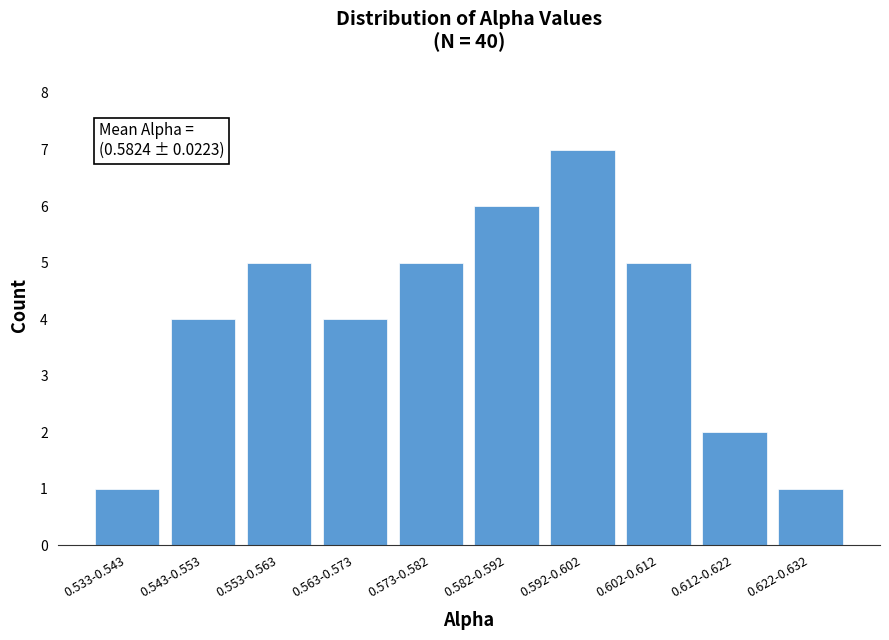

Reading left to right, extract all data points from this chart.

0.533-0.543=1	0.543-0.553=4	0.553-0.563=5	0.563-0.573=4	0.573-0.582=5	0.582-0.592=6	0.592-0.602=7	0.602-0.612=5	0.612-0.622=2	0.622-0.632=1